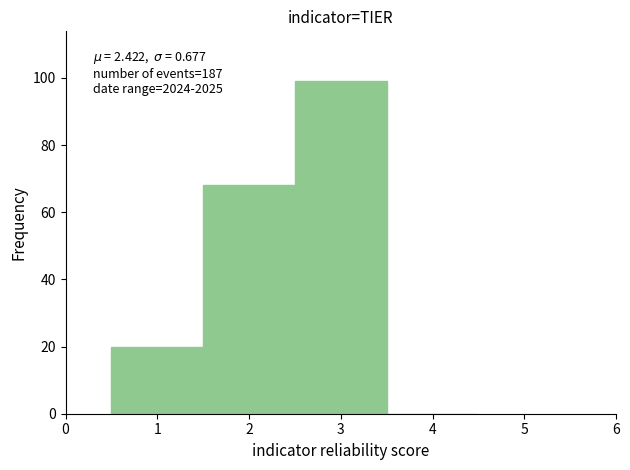

Over which range of the x-axis is the bar tallest?

2.5 to 3.5